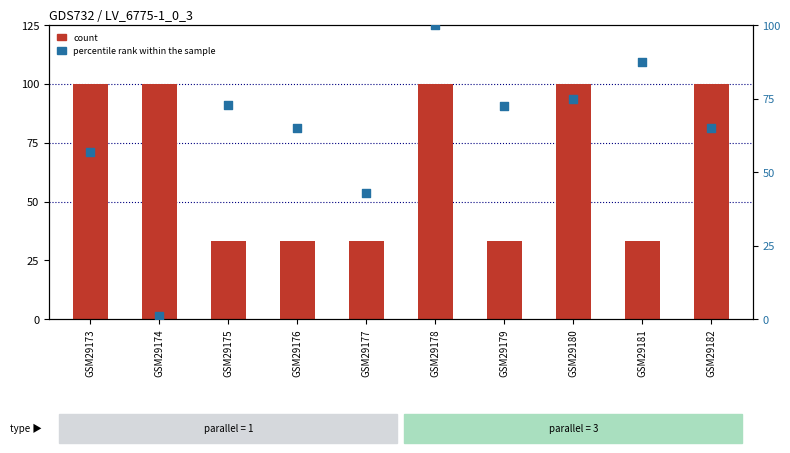

Is the value of count at GSM29180 greater than the value of percentile rank within the sample at GSM29178?

No